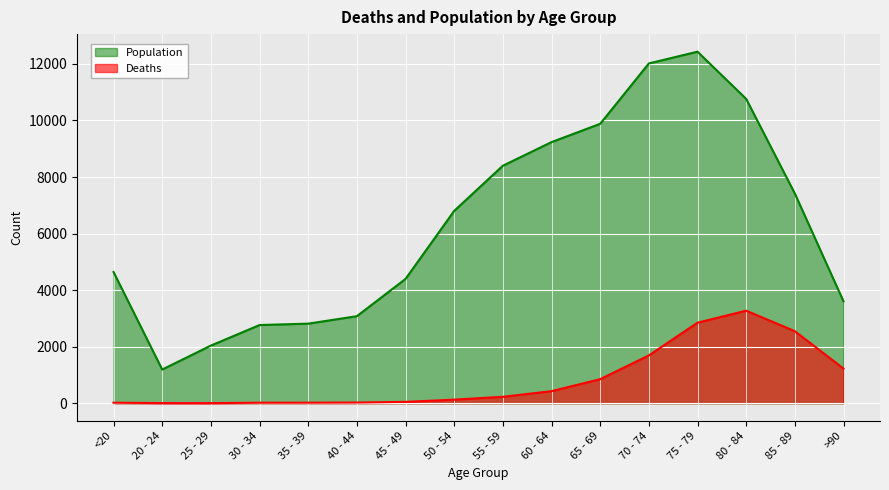

How many interior local peaks does the Population series have?

1